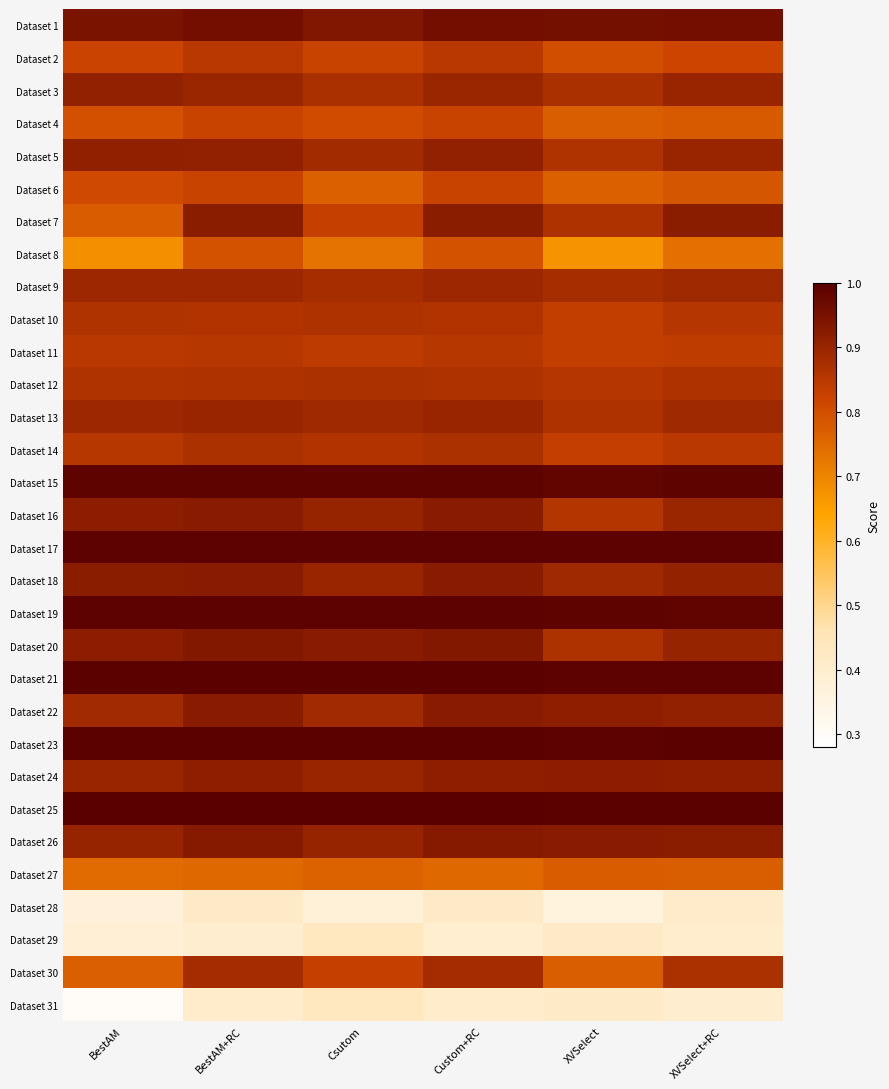

Reading right to left, extract all data points from this chart.

Dataset 1: XVSelect+RC=1.0	XVSelect=1.0	Custom+RC=1.0	Csutom=0.9	BestAM+RC=1.0	BestAM=0.9
Dataset 2: XVSelect+RC=0.8	XVSelect=0.8	Custom+RC=0.8	Csutom=0.8	BestAM+RC=0.8	BestAM=0.8
Dataset 3: XVSelect+RC=0.9	XVSelect=0.9	Custom+RC=0.9	Csutom=0.9	BestAM+RC=0.9	BestAM=0.9
Dataset 4: XVSelect+RC=0.8	XVSelect=0.8	Custom+RC=0.8	Csutom=0.8	BestAM+RC=0.8	BestAM=0.8
Dataset 5: XVSelect+RC=0.9	XVSelect=0.9	Custom+RC=0.9	Csutom=0.9	BestAM+RC=0.9	BestAM=0.9
Dataset 6: XVSelect+RC=0.8	XVSelect=0.8	Custom+RC=0.8	Csutom=0.8	BestAM+RC=0.8	BestAM=0.8
Dataset 7: XVSelect+RC=0.9	XVSelect=0.9	Custom+RC=0.9	Csutom=0.8	BestAM+RC=0.9	BestAM=0.8
Dataset 8: XVSelect+RC=0.7	XVSelect=0.7	Custom+RC=0.8	Csutom=0.7	BestAM+RC=0.8	BestAM=0.7
Dataset 9: XVSelect+RC=0.9	XVSelect=0.9	Custom+RC=0.9	Csutom=0.9	BestAM+RC=0.9	BestAM=0.9
Dataset 10: XVSelect+RC=0.9	XVSelect=0.8	Custom+RC=0.9	Csutom=0.9	BestAM+RC=0.9	BestAM=0.9
Dataset 11: XVSelect+RC=0.8	XVSelect=0.8	Custom+RC=0.9	Csutom=0.8	BestAM+RC=0.9	BestAM=0.9
Dataset 12: XVSelect+RC=0.9	XVSelect=0.9	Custom+RC=0.9	Csutom=0.9	BestAM+RC=0.9	BestAM=0.9
Dataset 13: XVSelect+RC=0.9	XVSelect=0.9	Custom+RC=0.9	Csutom=0.9	BestAM+RC=0.9	BestAM=0.9
Dataset 14: XVSelect+RC=0.8	XVSelect=0.8	Custom+RC=0.9	Csutom=0.9	BestAM+RC=0.9	BestAM=0.9
Dataset 15: XVSelect+RC=1.0	XVSelect=1.0	Custom+RC=1.0	Csutom=1.0	BestAM+RC=1.0	BestAM=1.0
Dataset 16: XVSelect+RC=0.9	XVSelect=0.9	Custom+RC=0.9	Csutom=0.9	BestAM+RC=0.9	BestAM=0.9
Dataset 17: XVSelect+RC=1.0	XVSelect=1.0	Custom+RC=1.0	Csutom=1.0	BestAM+RC=1.0	BestAM=1.0
Dataset 18: XVSelect+RC=0.9	XVSelect=0.9	Custom+RC=0.9	Csutom=0.9	BestAM+RC=0.9	BestAM=0.9
Dataset 19: XVSelect+RC=1.0	XVSelect=1.0	Custom+RC=1.0	Csutom=1.0	BestAM+RC=1.0	BestAM=1.0
Dataset 20: XVSelect+RC=0.9	XVSelect=0.9	Custom+RC=0.9	Csutom=0.9	BestAM+RC=0.9	BestAM=0.9
Dataset 21: XVSelect+RC=1.0	XVSelect=1.0	Custom+RC=1.0	Csutom=1.0	BestAM+RC=1.0	BestAM=1.0
Dataset 22: XVSelect+RC=0.9	XVSelect=0.9	Custom+RC=0.9	Csutom=0.9	BestAM+RC=0.9	BestAM=0.9
Dataset 23: XVSelect+RC=1.0	XVSelect=1.0	Custom+RC=1.0	Csutom=1.0	BestAM+RC=1.0	BestAM=1.0
Dataset 24: XVSelect+RC=0.9	XVSelect=0.9	Custom+RC=0.9	Csutom=0.9	BestAM+RC=0.9	BestAM=0.9
Dataset 25: XVSelect+RC=1.0	XVSelect=1.0	Custom+RC=1.0	Csutom=1.0	BestAM+RC=1.0	BestAM=1.0
Dataset 26: XVSelect+RC=0.9	XVSelect=0.9	Custom+RC=0.9	Csutom=0.9	BestAM+RC=0.9	BestAM=0.9
Dataset 27: XVSelect+RC=0.8	XVSelect=0.8	Custom+RC=0.8	Csutom=0.8	BestAM+RC=0.8	BestAM=0.7
Dataset 28: XVSelect+RC=0.4	XVSelect=0.4	Custom+RC=0.4	Csutom=0.4	BestAM+RC=0.4	BestAM=0.4
Dataset 29: XVSelect+RC=0.4	XVSelect=0.4	Custom+RC=0.4	Csutom=0.4	BestAM+RC=0.4	BestAM=0.4
Dataset 30: XVSelect+RC=0.9	XVSelect=0.8	Custom+RC=0.9	Csutom=0.8	BestAM+RC=0.9	BestAM=0.8
Dataset 31: XVSelect+RC=0.4	XVSelect=0.4	Custom+RC=0.4	Csutom=0.4	BestAM+RC=0.4	BestAM=0.3